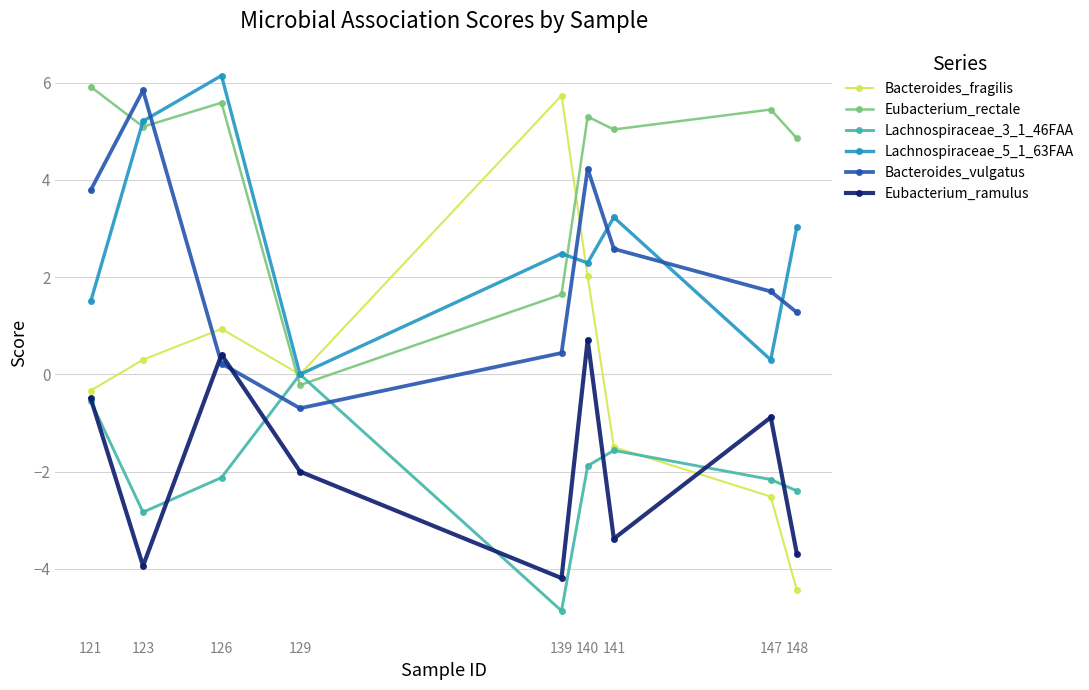

The value of Bacteroides_fragilis at 123 is 0.3. True or false?

True